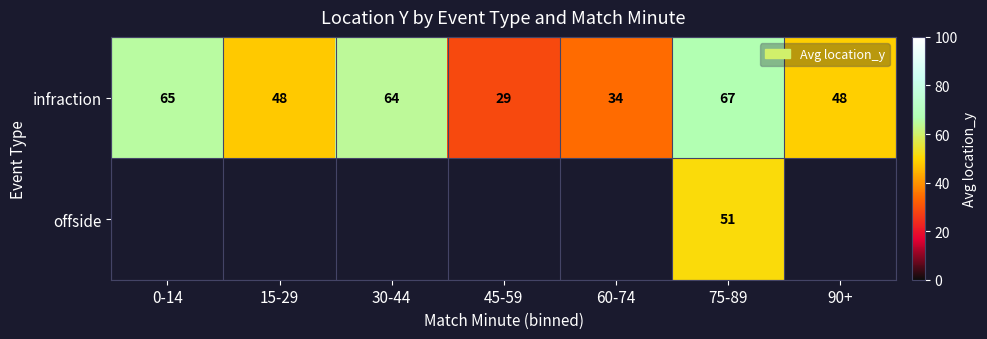

What is the sum of all infraction values?

355.0